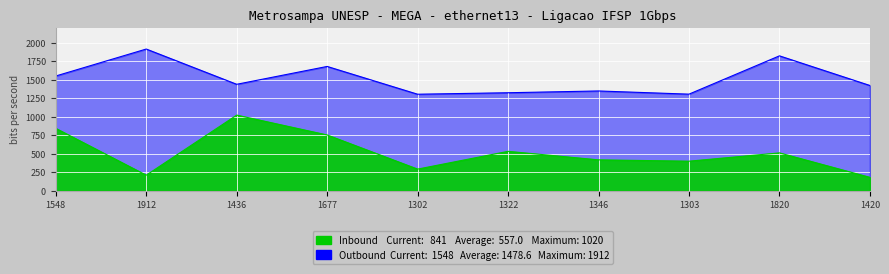

How many categories are shown in the chart?

10